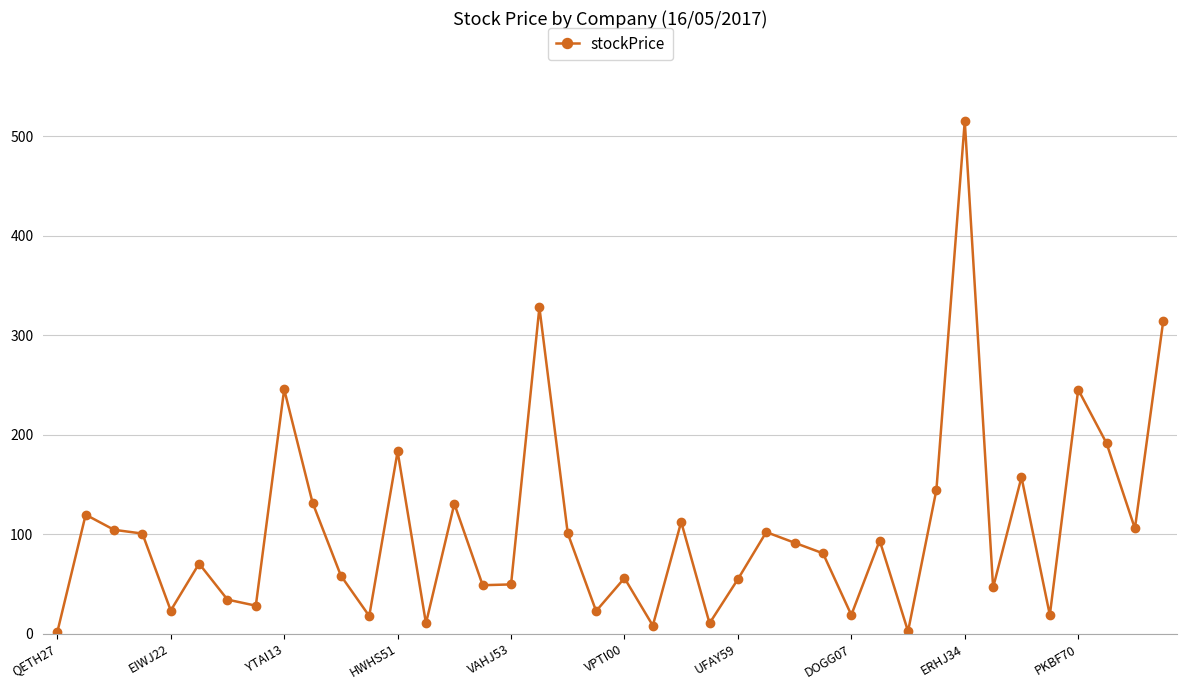

True or false: there are more than 2 points higher than both neighbors.

True